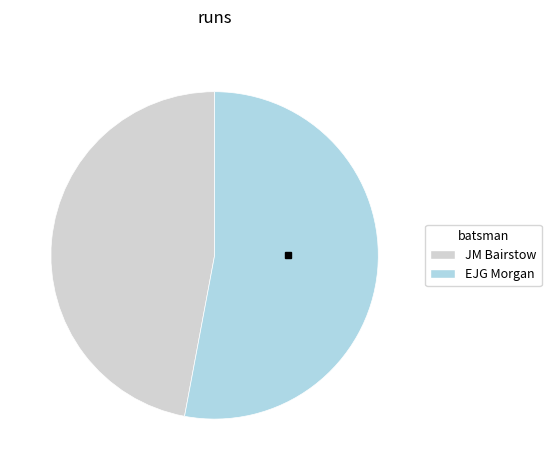

Rank the categories by value from highest to lowest.

EJG Morgan, JM Bairstow